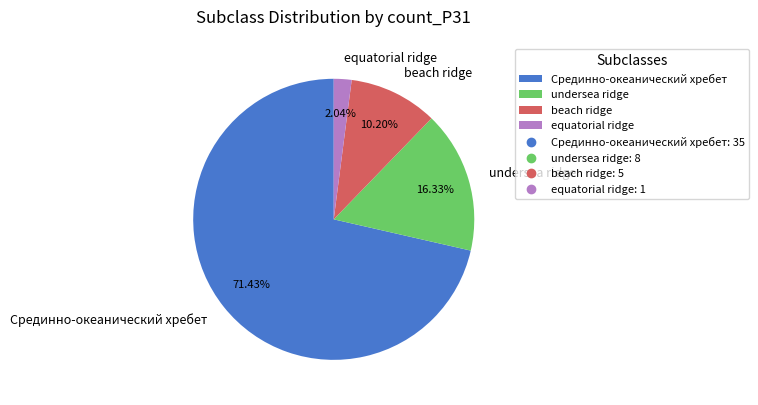

What is the ratio of the value at undersea ridge to the value at beach ridge?

1.6